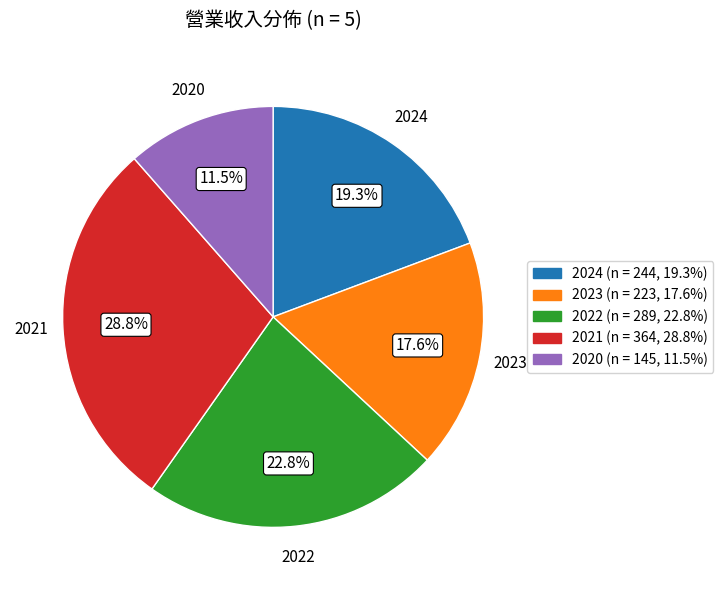

Does 2023 account for over 50% of the chart?

No